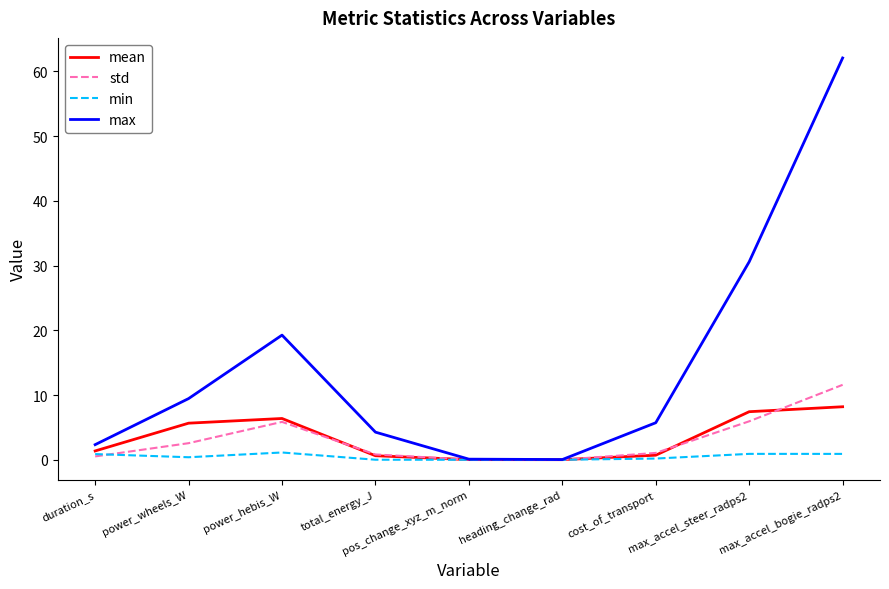

Read the max value at power_wheels_W.

9.5